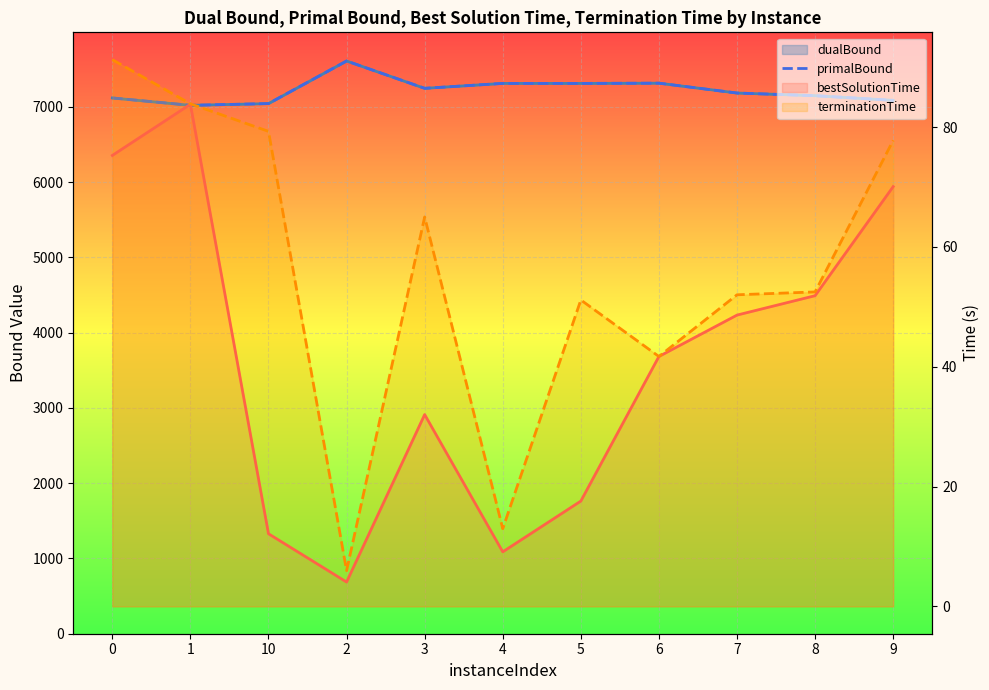

What is the sum of all bestSolutionTime values?

446.2